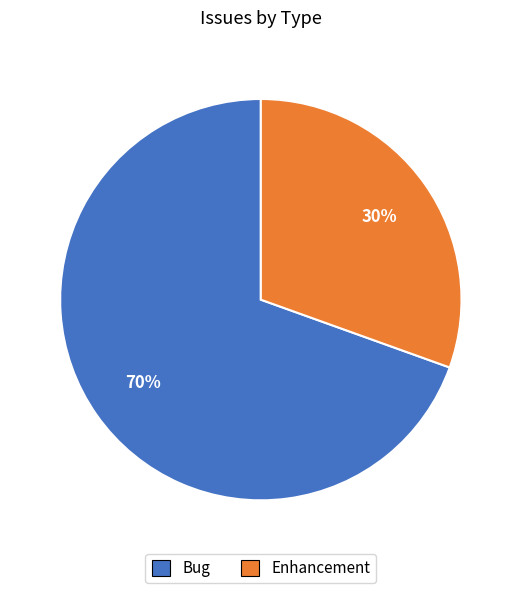

What is the largest slice in the pie chart?

Bug